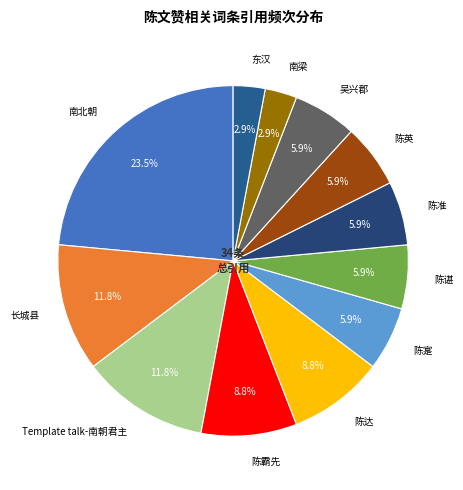

To the nearest percent, what is the combined percentage of 陈寔 and 陈霸先?

15%